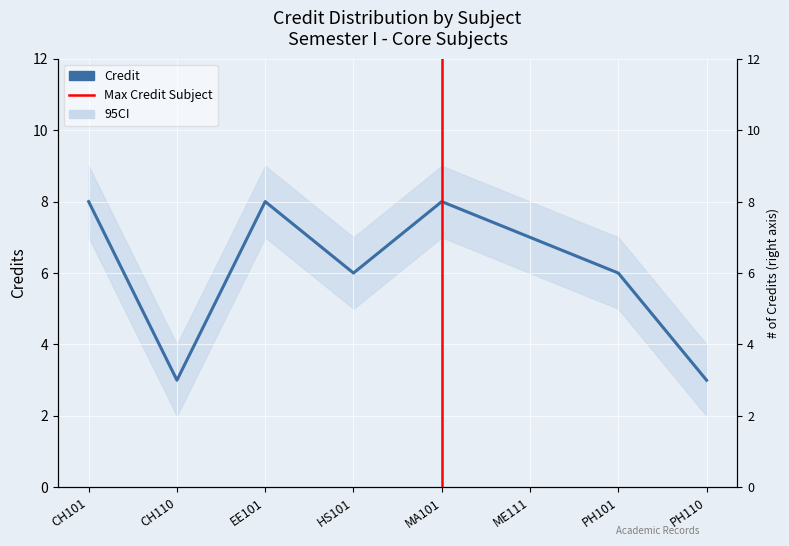

Reading left to right, transcribe all the data shown in this chart.

8	3	8	6	8	7	6	3